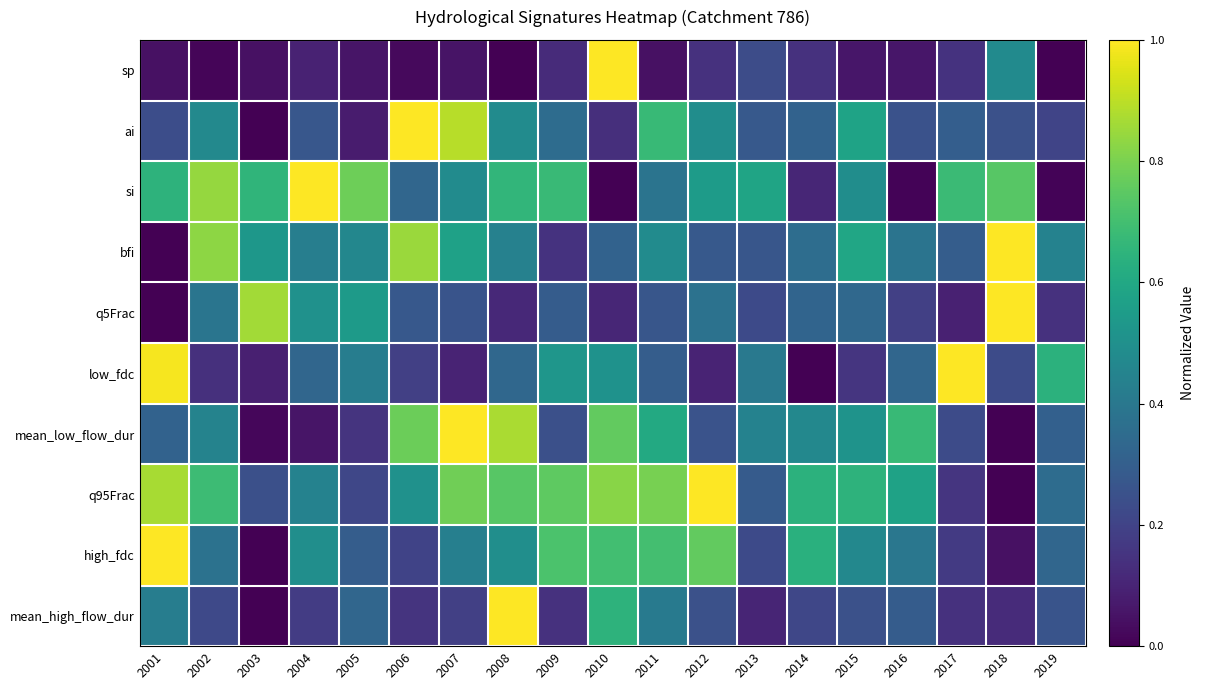

What is the total value across all series at 2004?

3.8